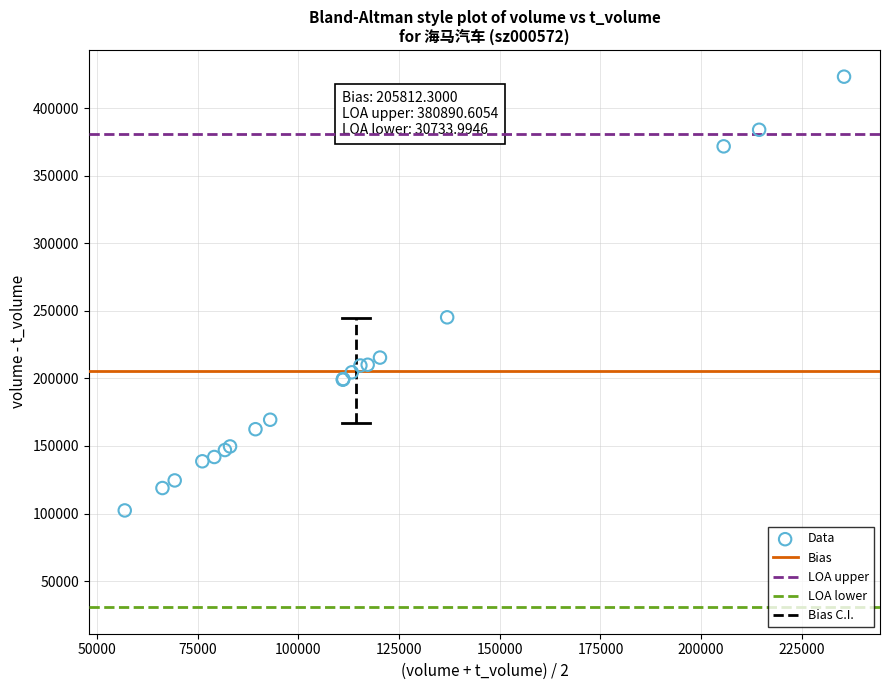

What Y value in the scatter plot is closest to 262776?

245185